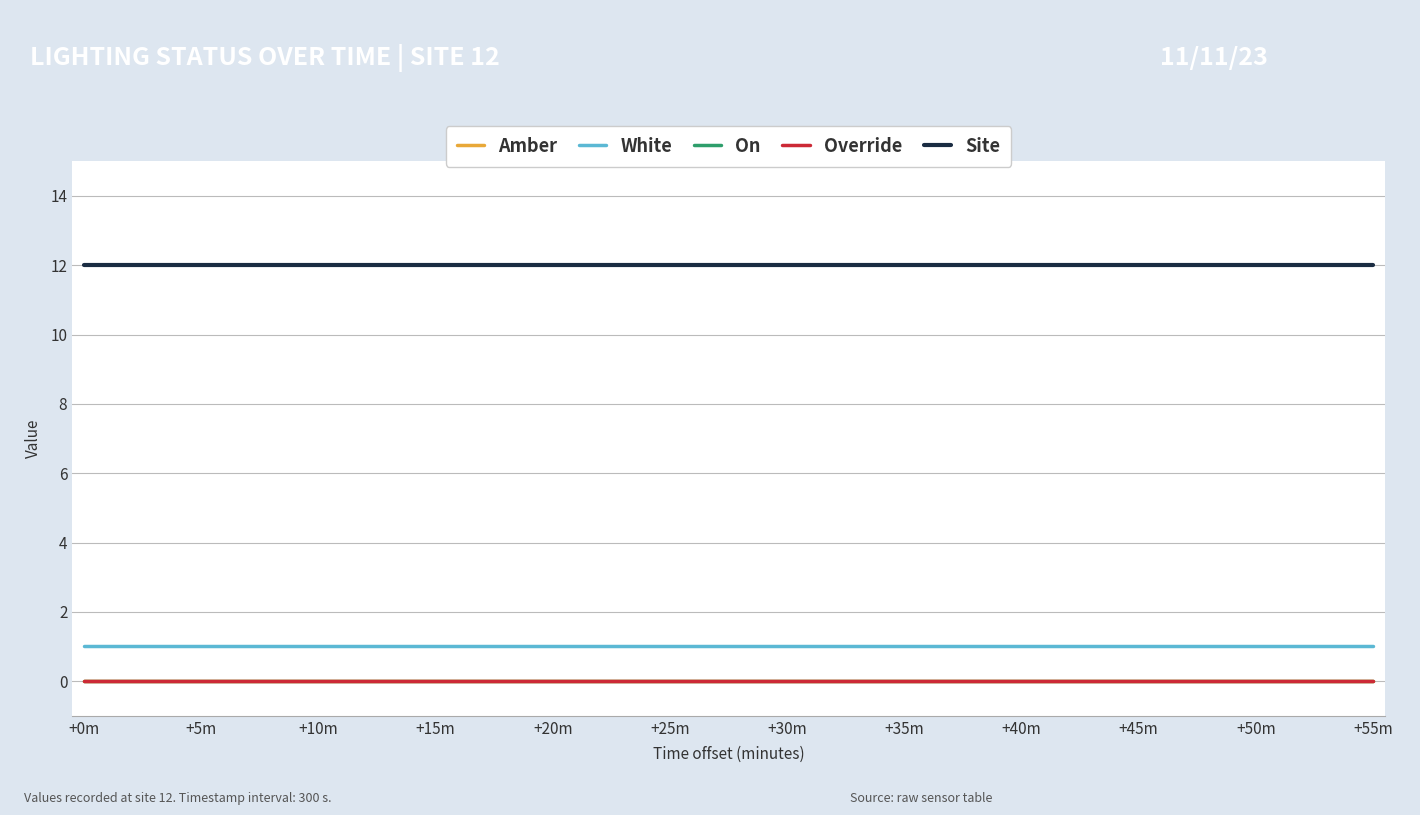

Does the chart have visible grid lines?

Yes